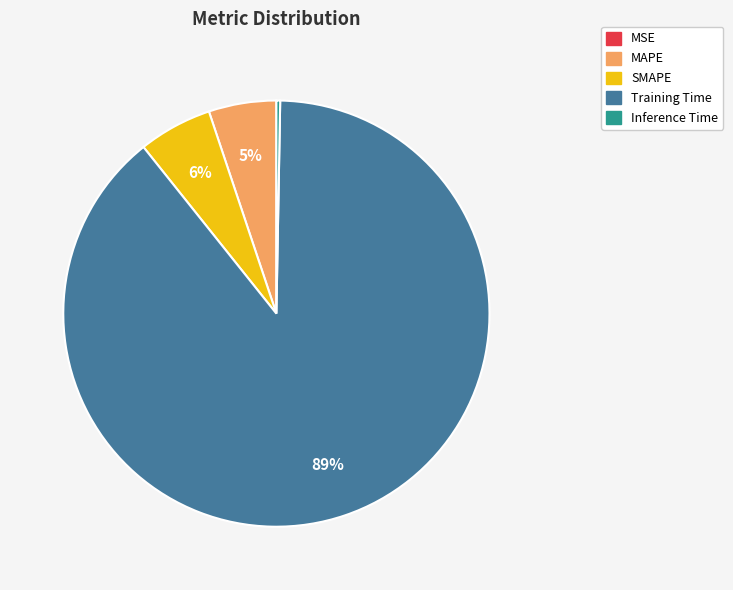

Between Inference Time and MAPE, which is larger?

MAPE